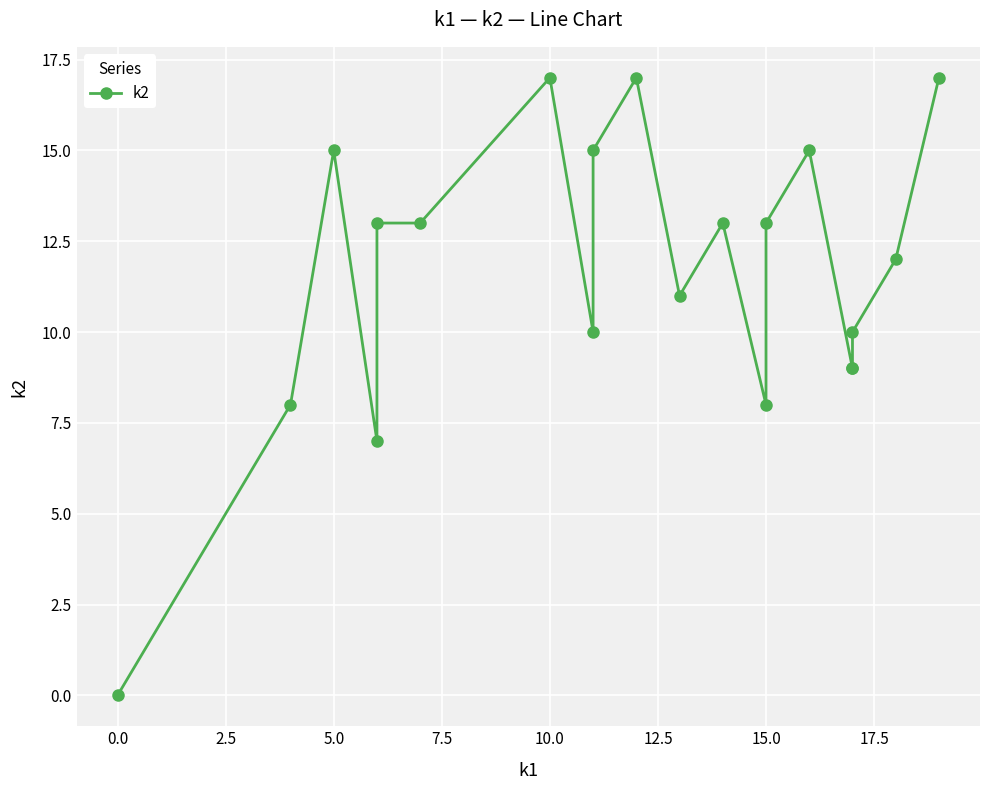

What is the label of the 20th point from the left?

19